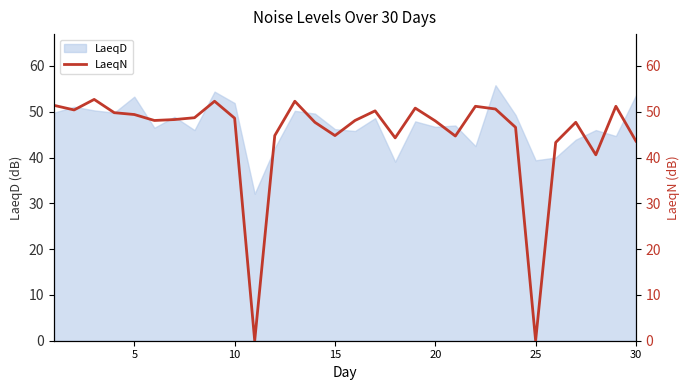

What is the minimum value for LaeqD?

32.1